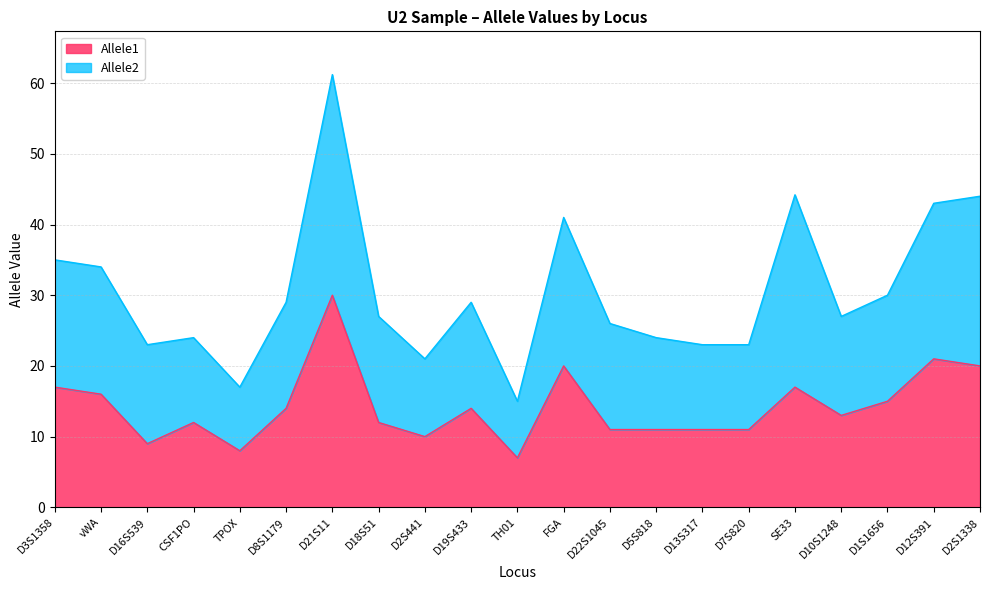

How many lines are shown in the chart?

2